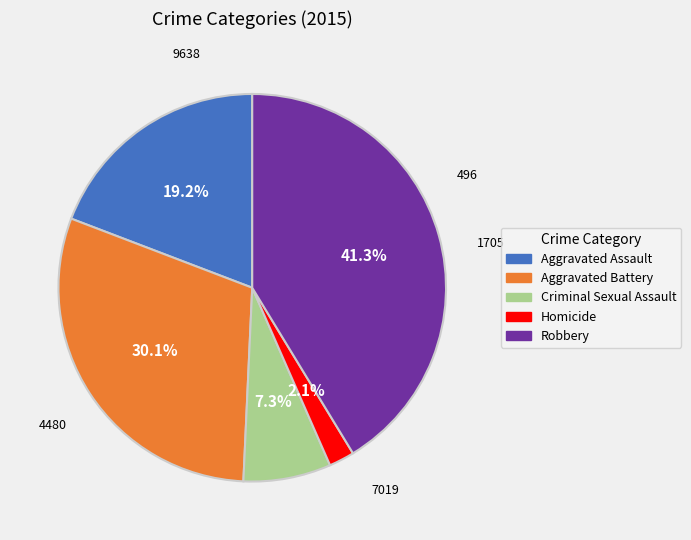

Between Robbery and Homicide, which is larger?

Robbery